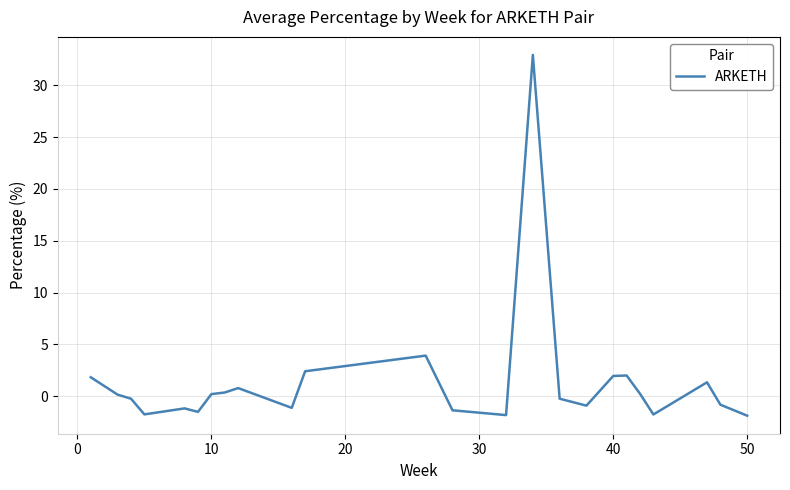

True or false: the data has more than 0 interior local peaks.

True